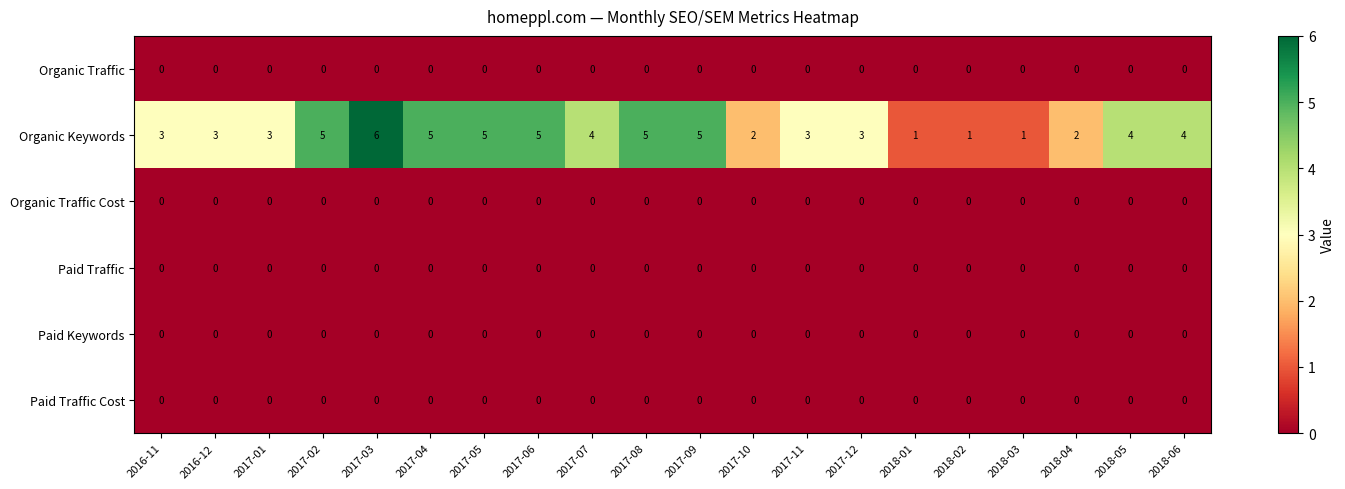

What is the highest value of the Organic Keywords series?

6